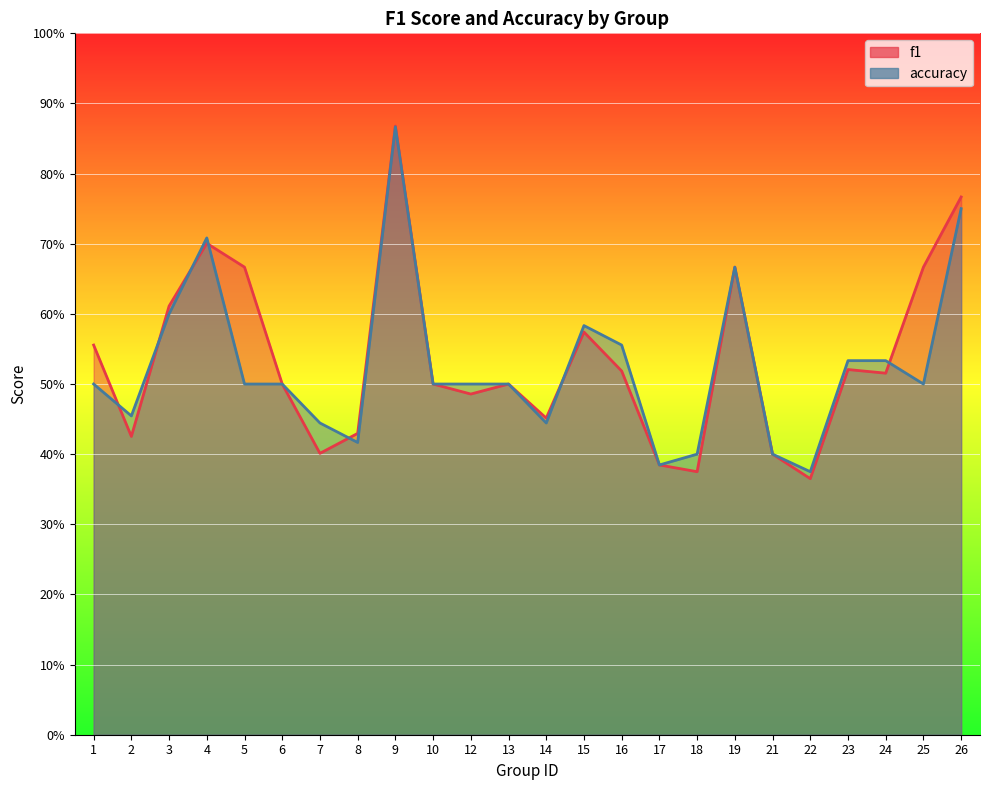

What is the average value of the f1 series?

0.5